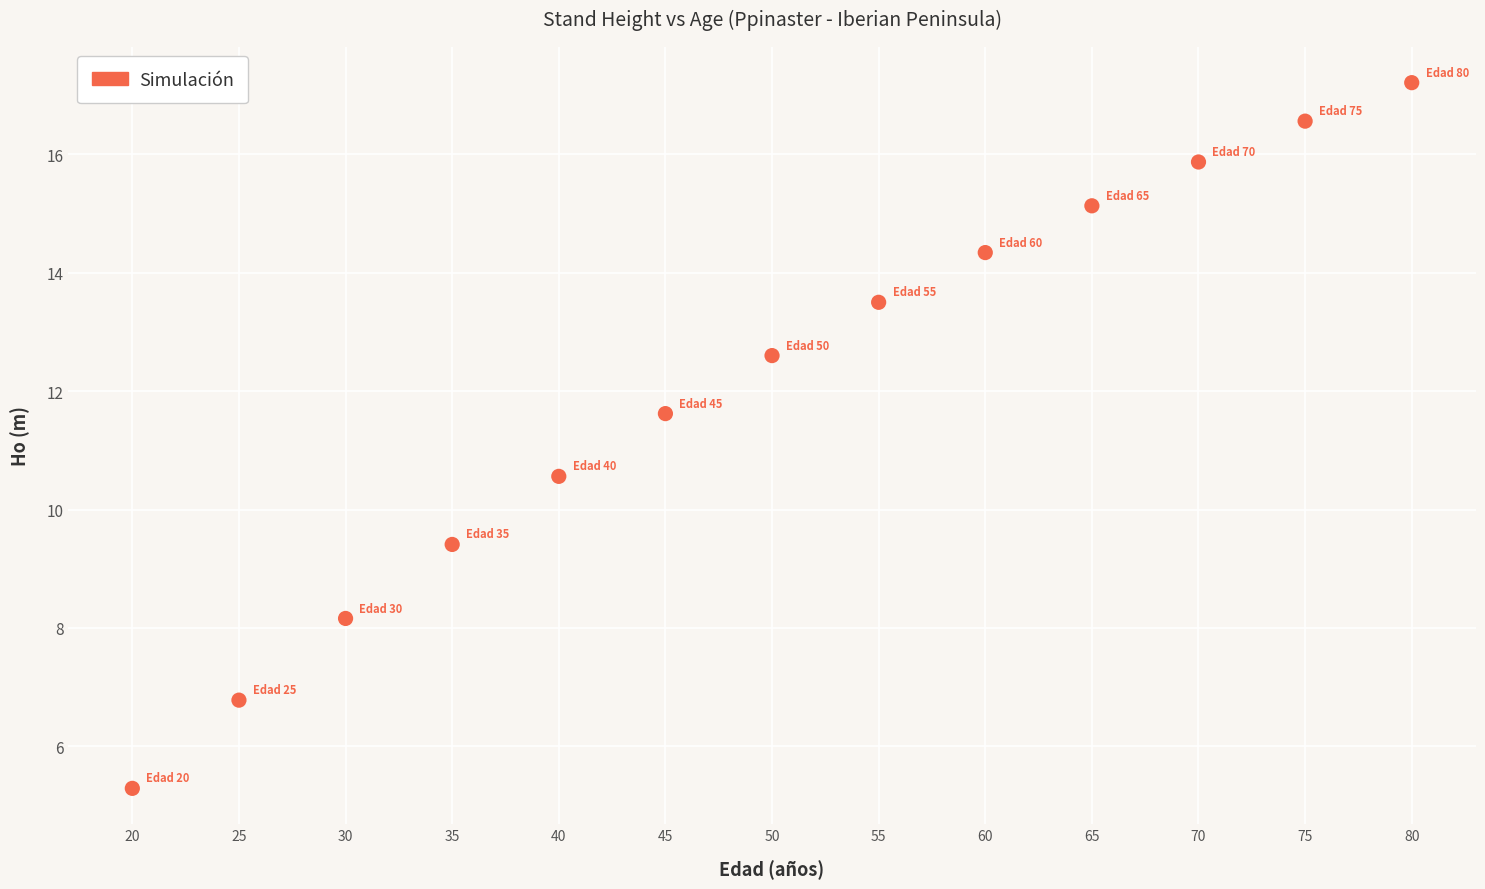

What is the range of Y values (max minus min)?

11.9